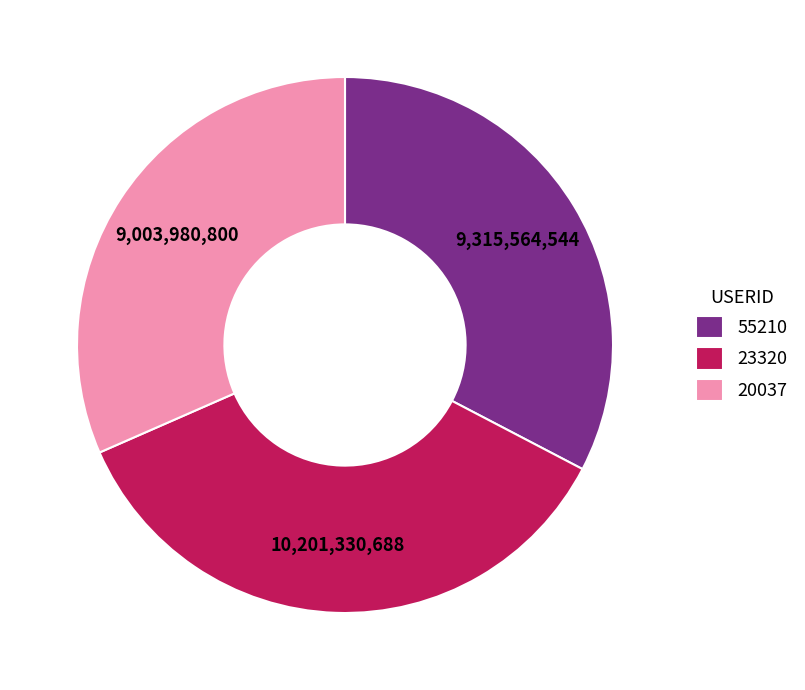

What is the largest slice in the pie chart?

23320